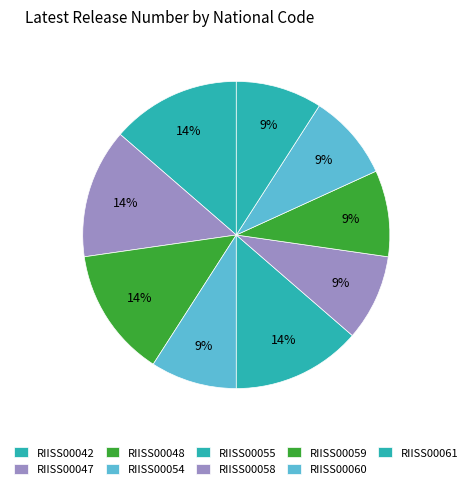

What percentage is the RIISS00059 slice, to the nearest percent?

9%